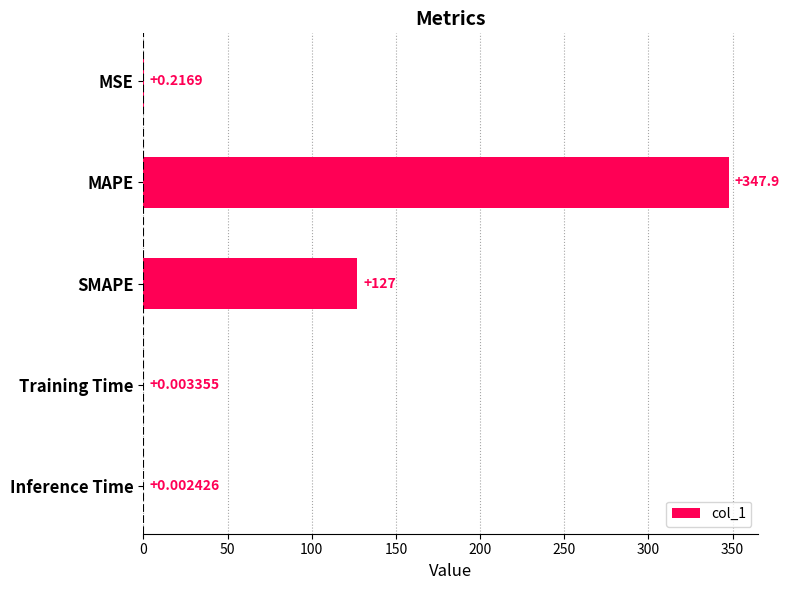

What is the sum of the values at Training Time and SMAPE?

127.0